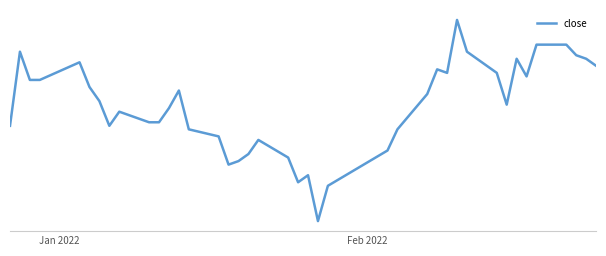

Does the chart display data point markers on the line(s)?

No